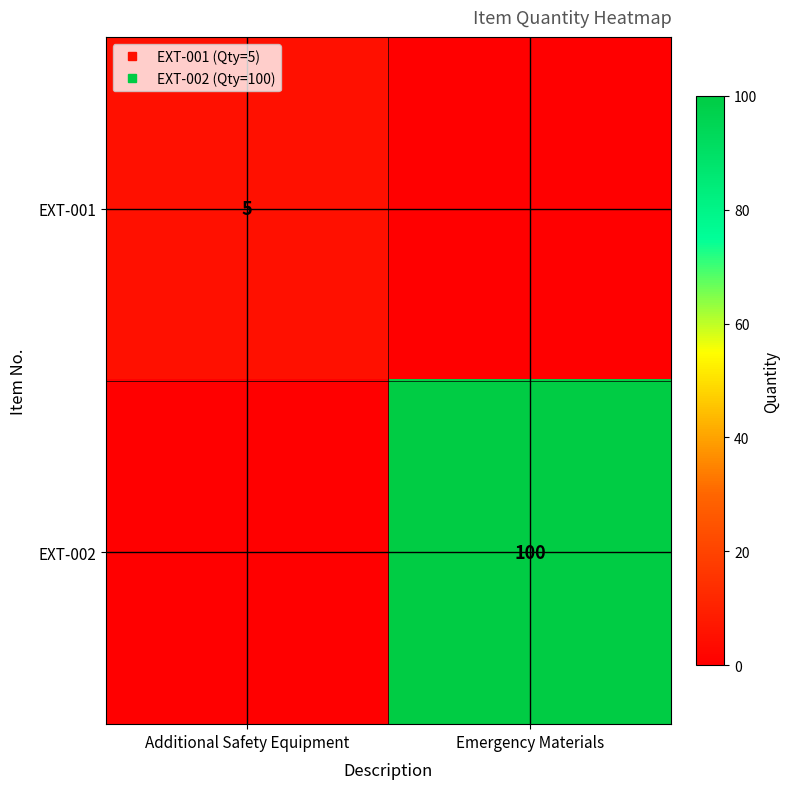

Which category has the lowest value across all series?

Emergency Materials